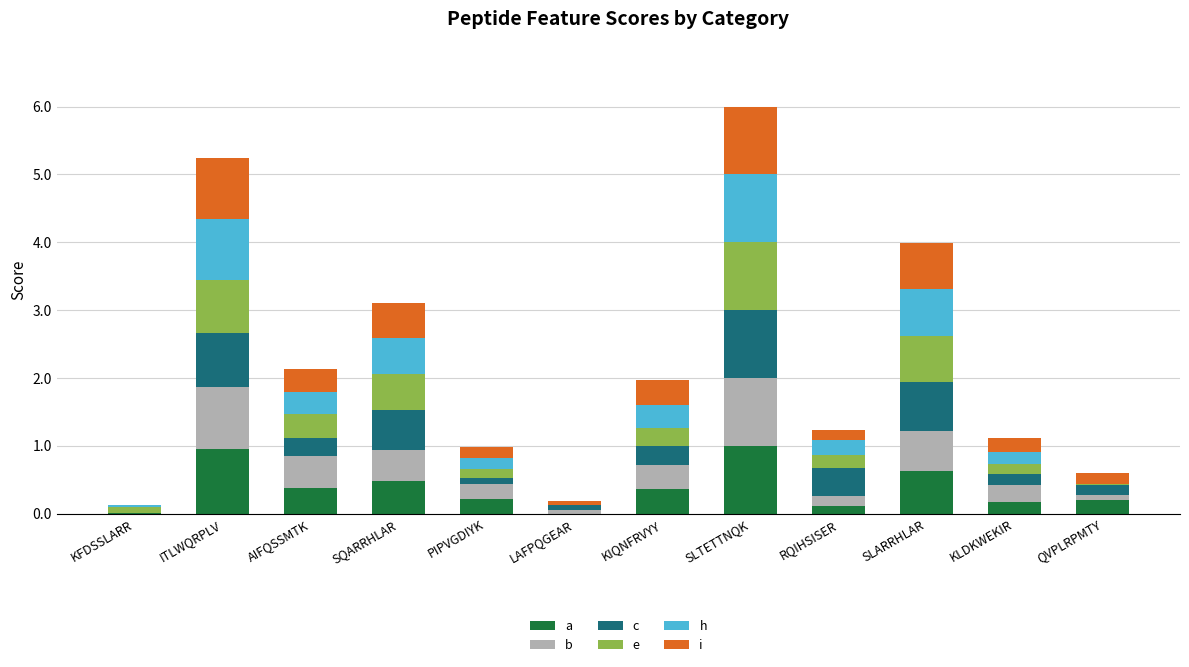

Are the bars horizontal?

No